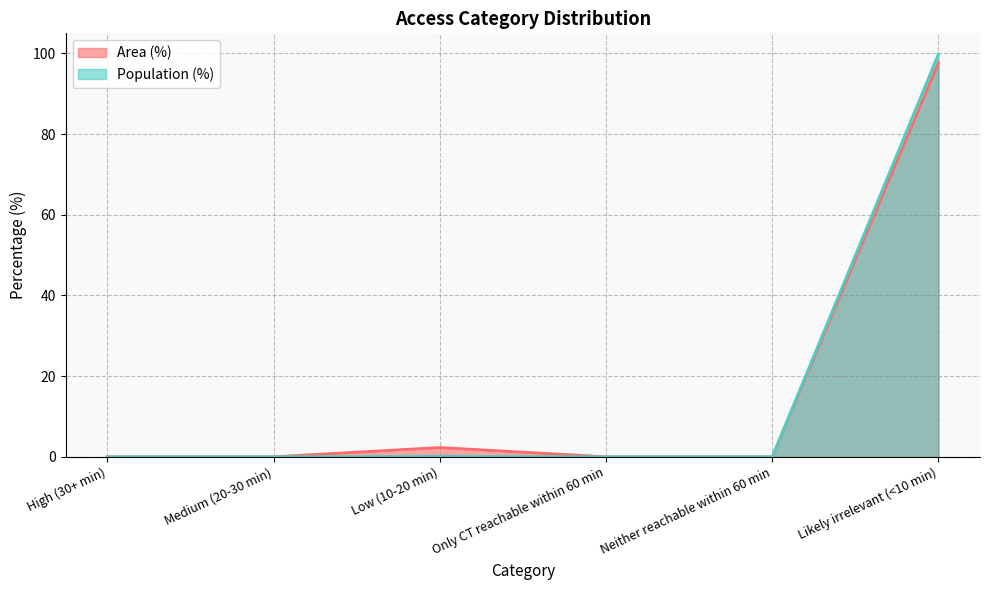

What is the label of the 6th point from the left?

Likely irrelevant (<10 min)